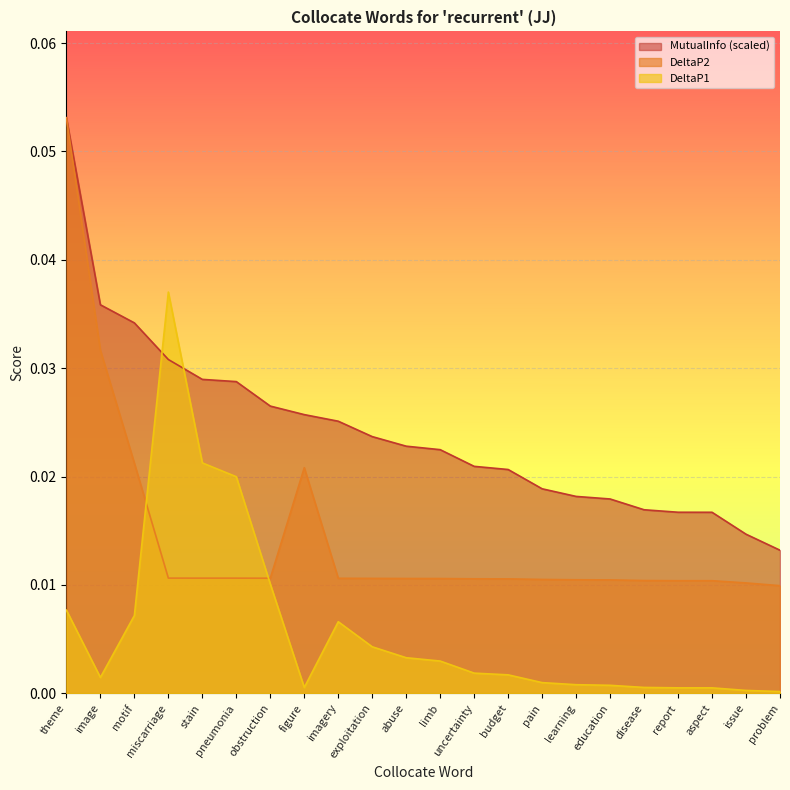

How many lines are shown in the chart?

3